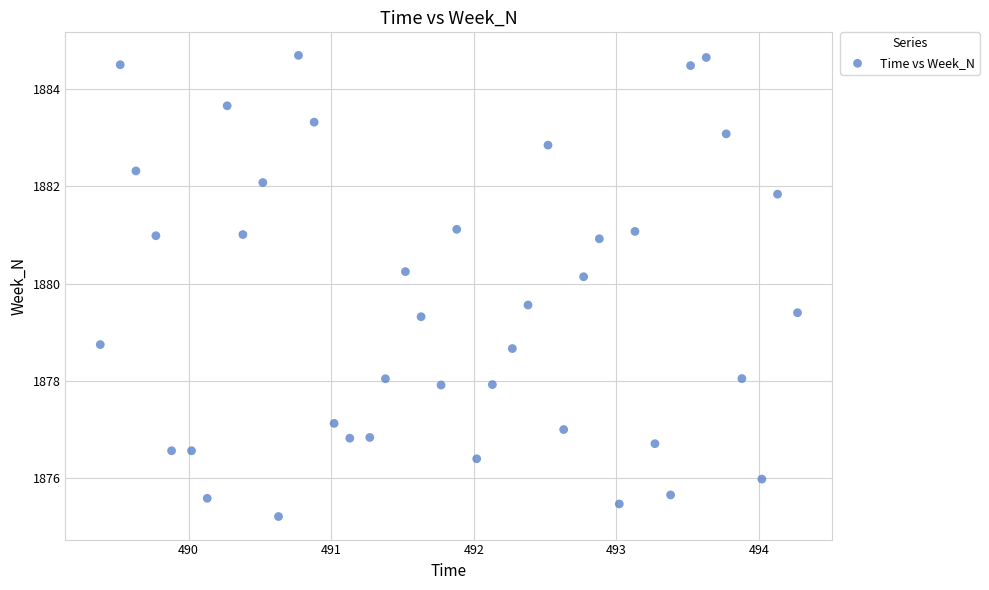

What is the range of X values (max minus min)?

4.9